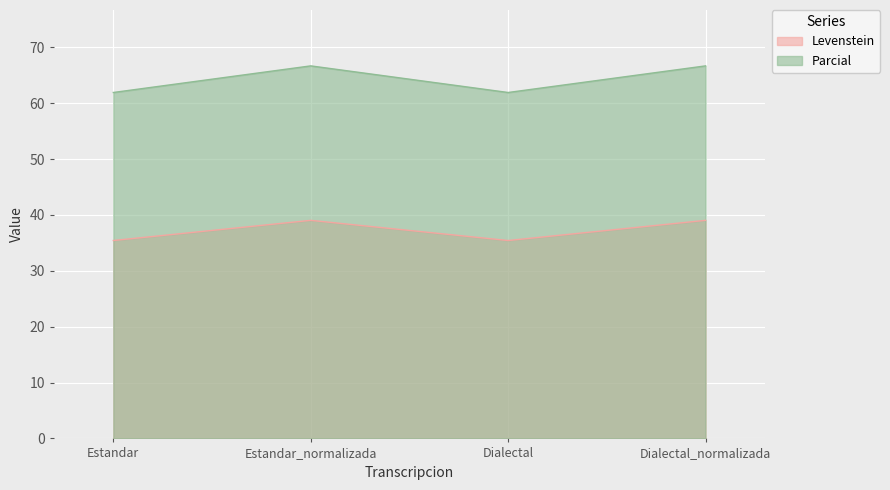

At which category does Parcial reach its first local valley?

Dialectal